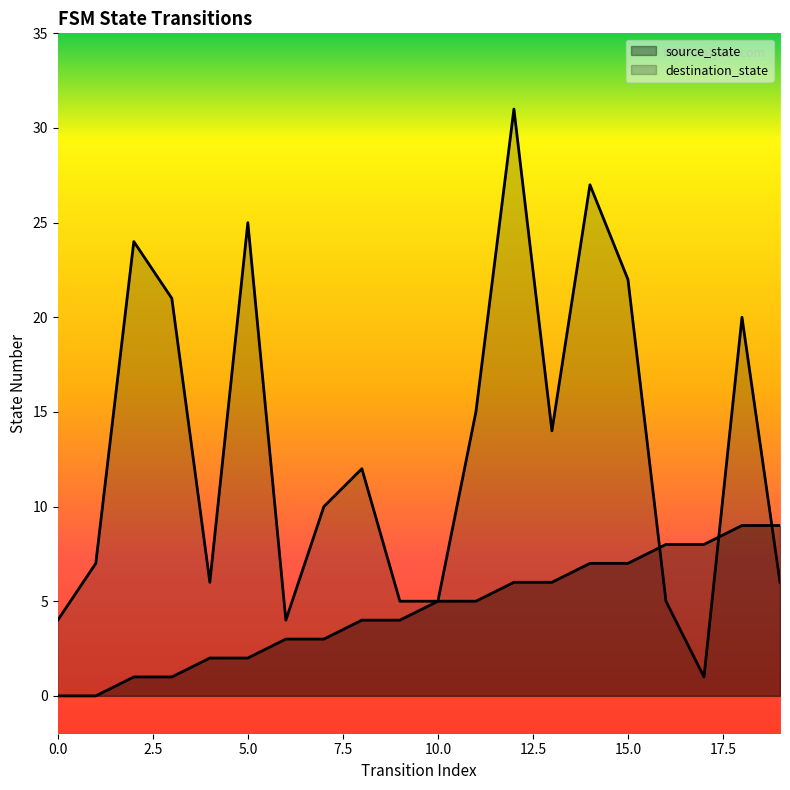

How many lines are shown in the chart?

2